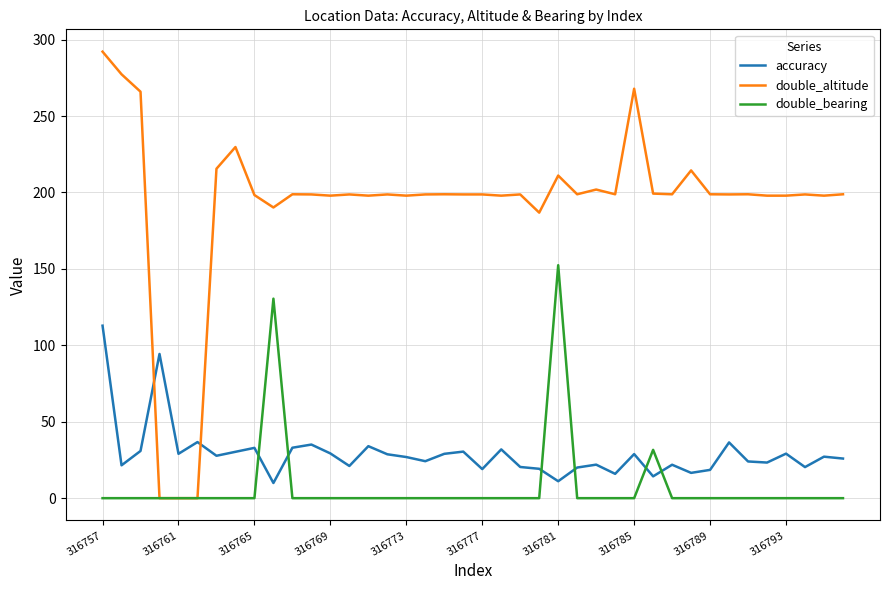

How many intersections are there between double_bearing and accuracy?

6